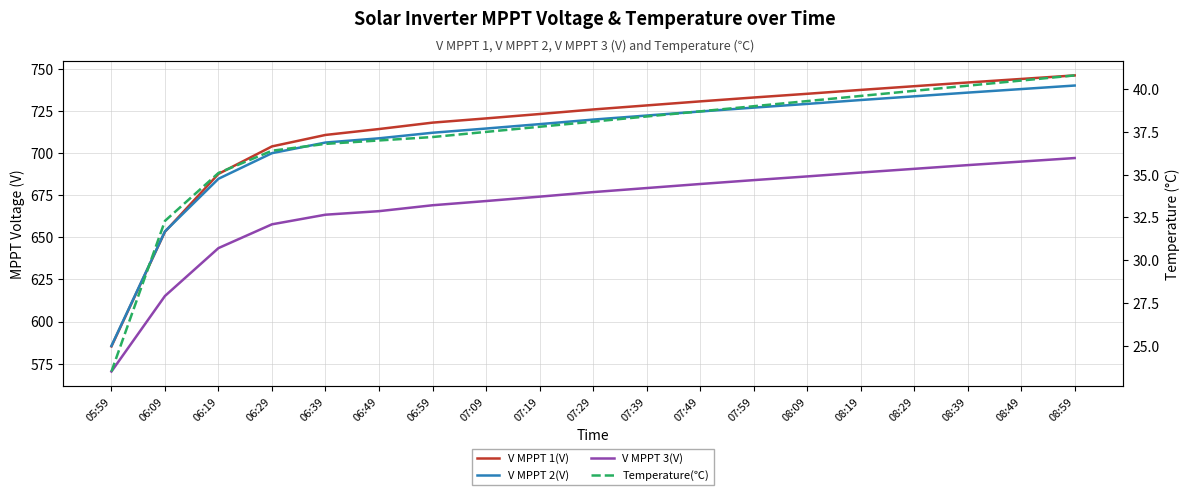

True or false: V MPPT 1(V) and V MPPT 3(V) cross at least once.

False